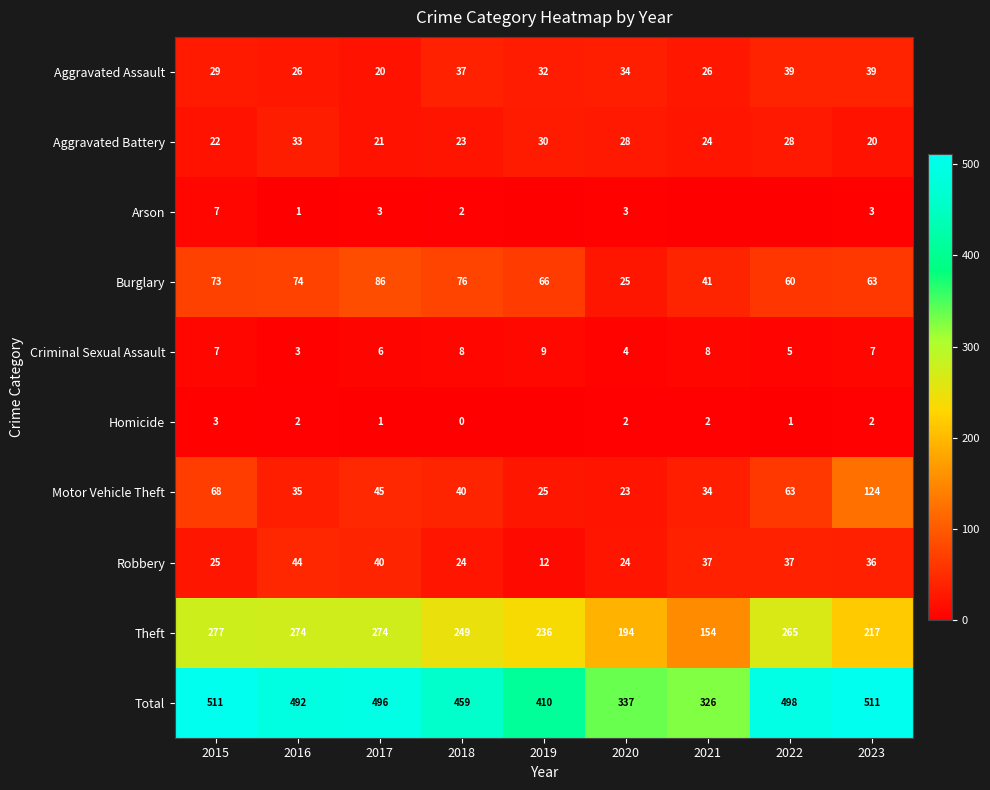

Is it true that Robbery equals 37 at 2021?

True